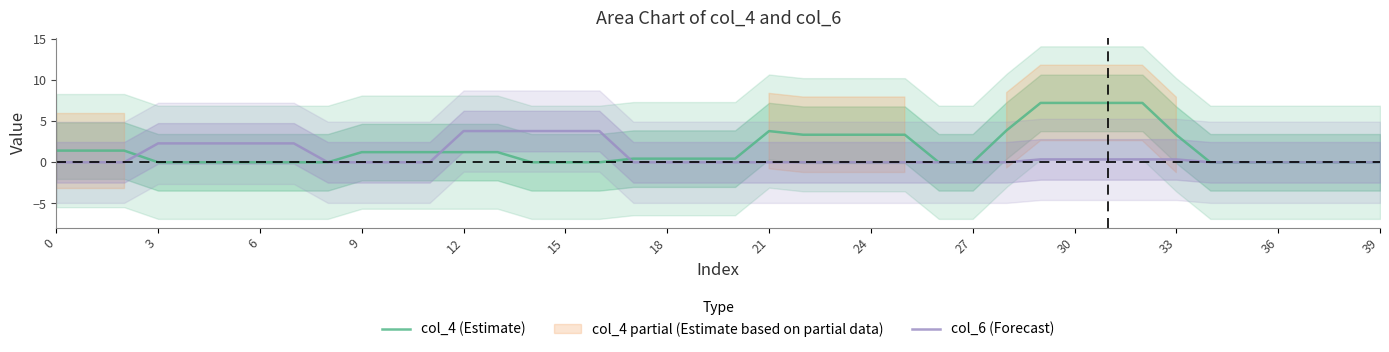

The value of col_6 (Forecast) at 12 is 6.3. True or false?

False